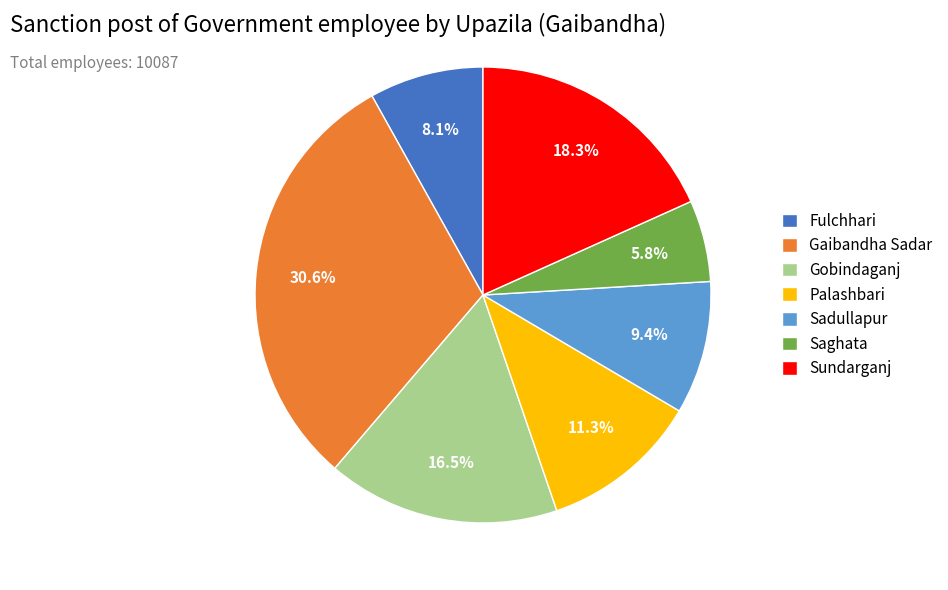

What is the ratio of the value at Sundarganj to the value at Sadullapur?

1.9